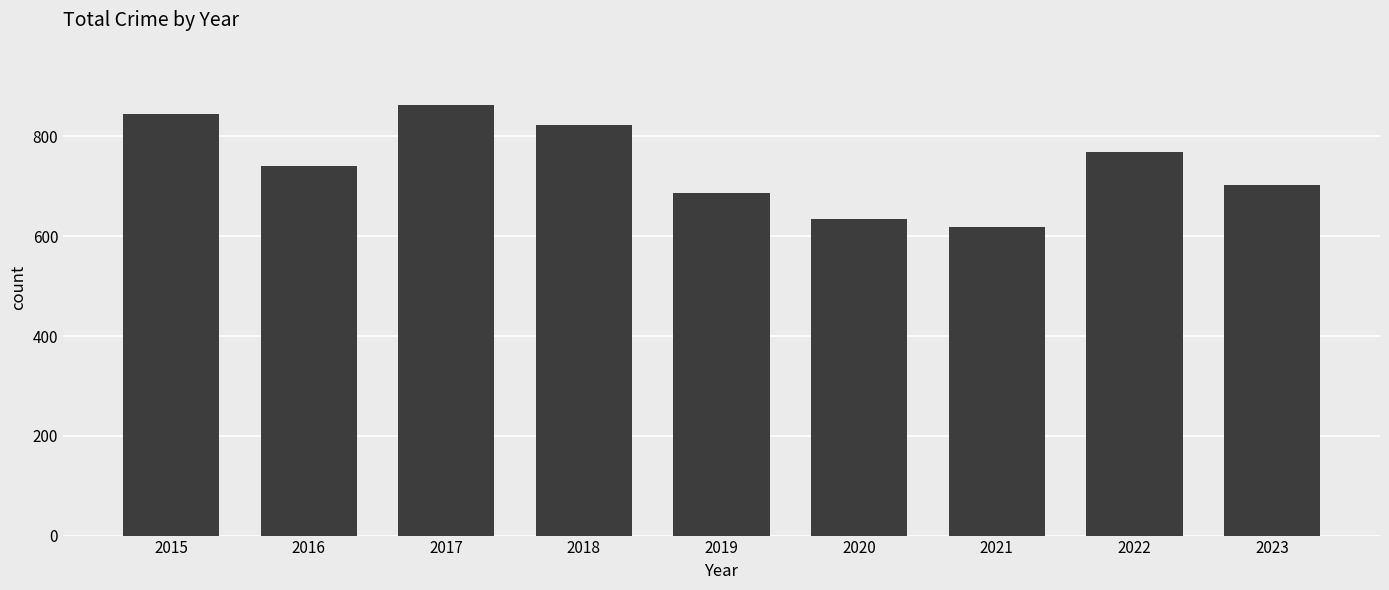

What is the difference between the values at 2016 and 2021?

123